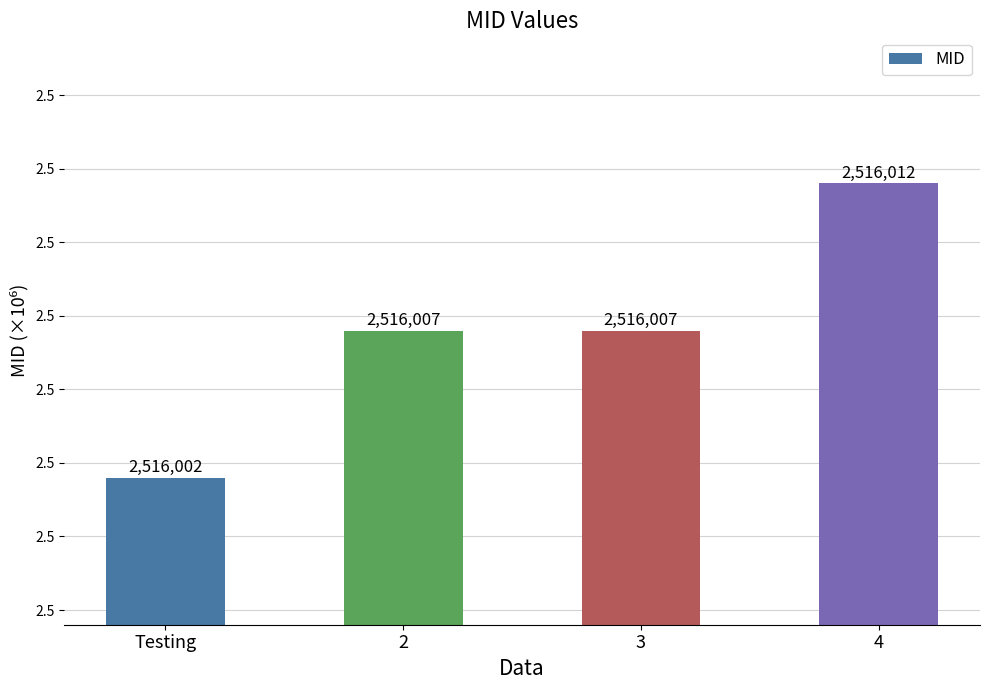

What is the value of the 4th bar from the left?

2516012